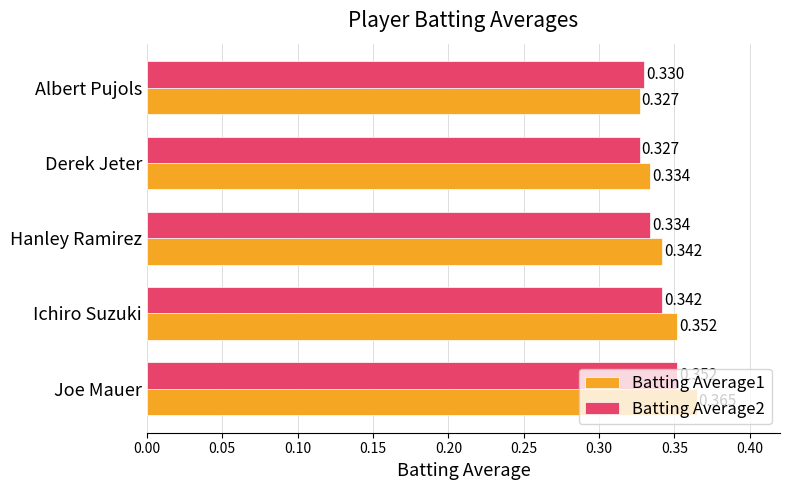

What is the sum of all Batting Average1 values?

1.7